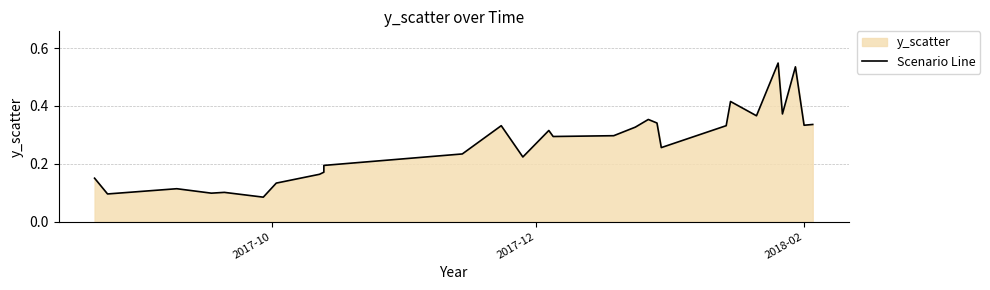

What is the difference between the second highest and second lowest values?

0.4